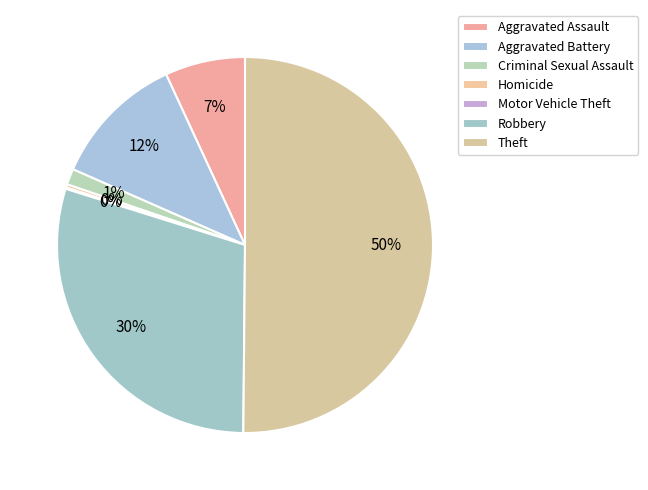

What portion of the pie excludes Robbery?

70.3%